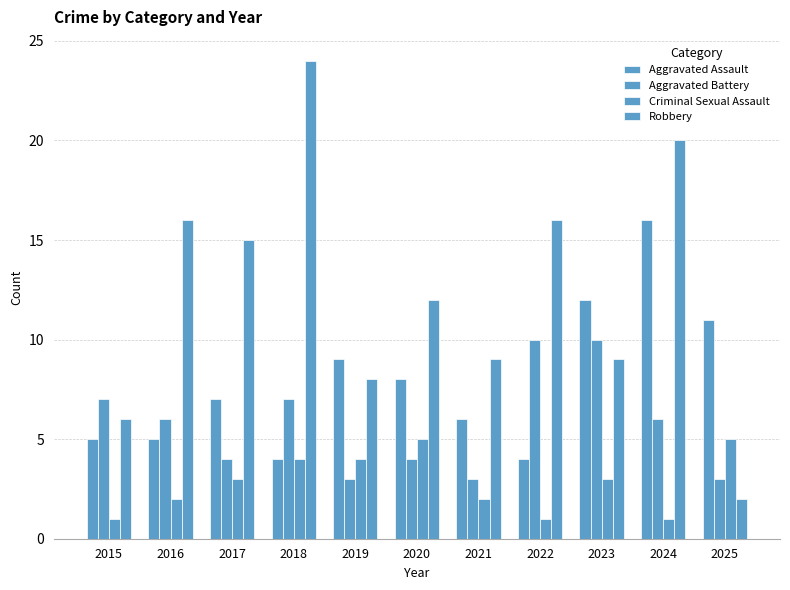

Which series has the largest total across all categories?

Robbery